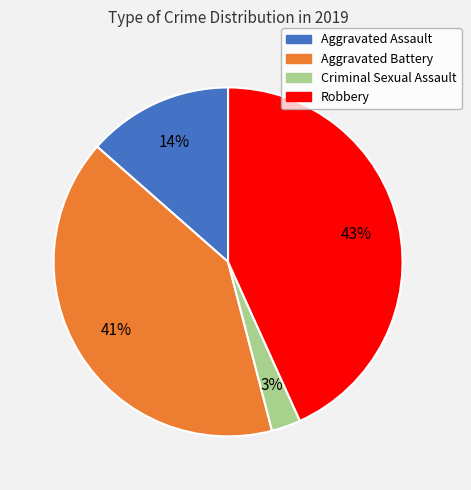

Do Robbery and Criminal Sexual Assault together represent more than half of the pie?

No